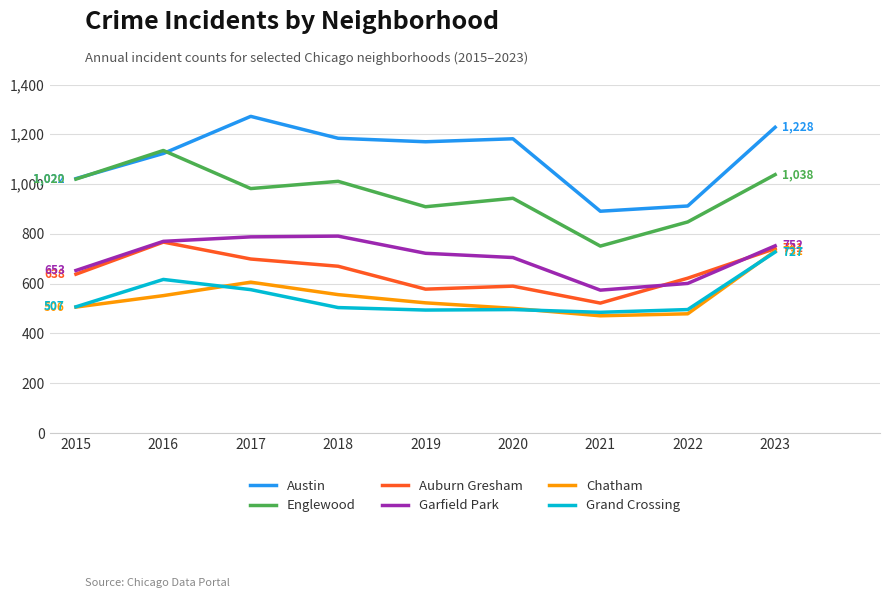

True or false: Grand Crossing and Englewood cross at least once.

False